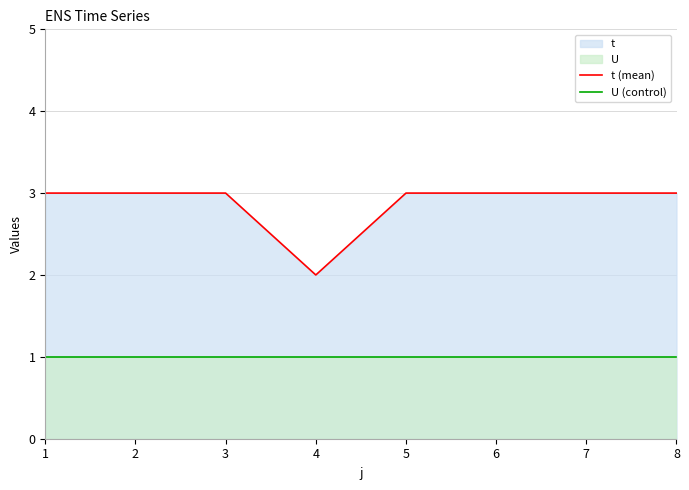

How many lines are shown in the chart?

2